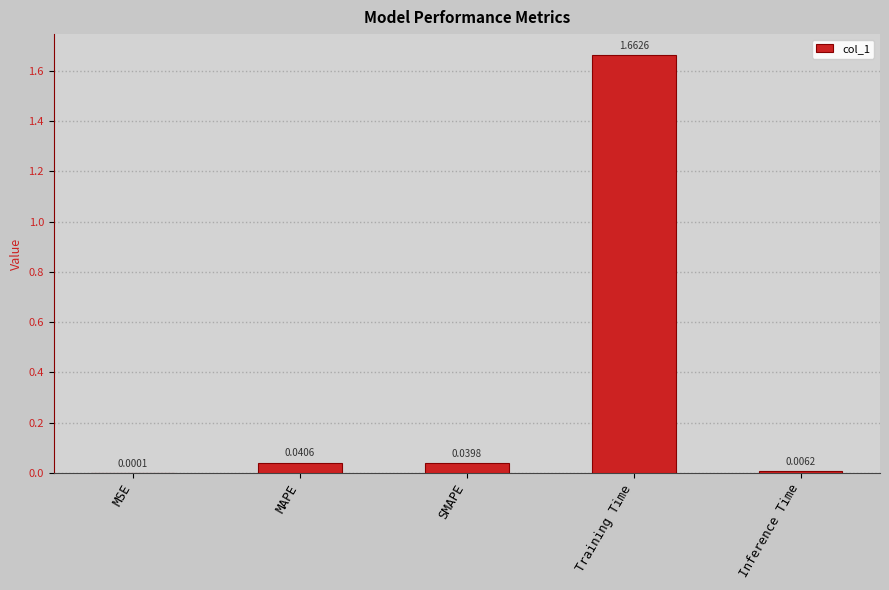

Which label corresponds to the largest value in the chart?

Training Time